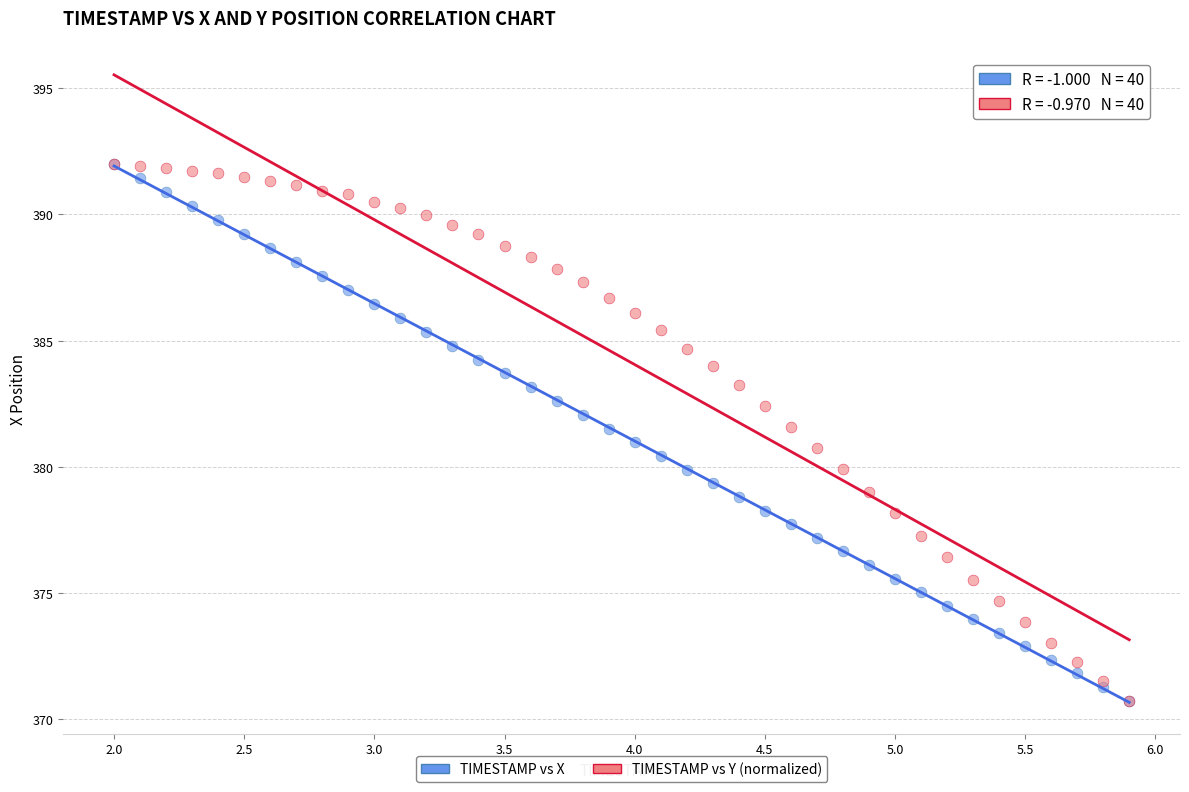

What are all the series names shown in the legend?

TIMESTAMP vs X, TIMESTAMP vs Y (normalized)